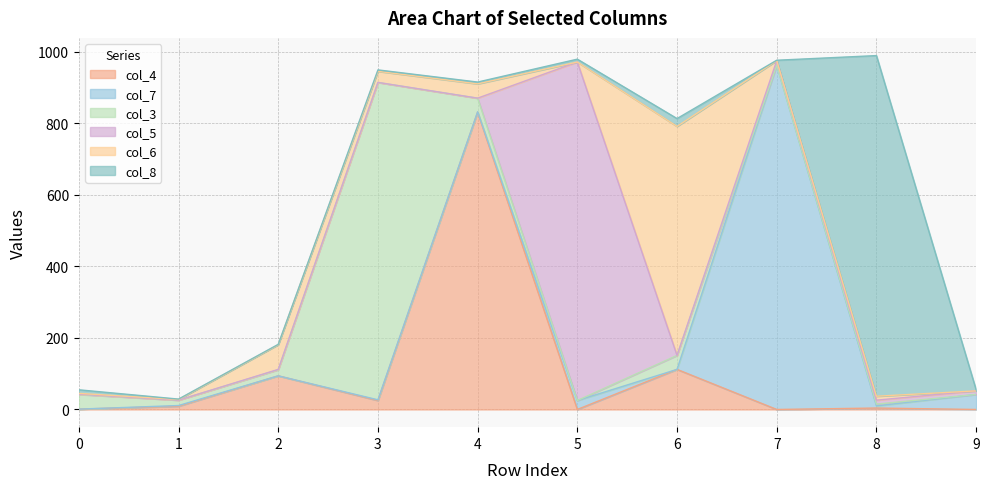

What is the total value across all series at 3?

949